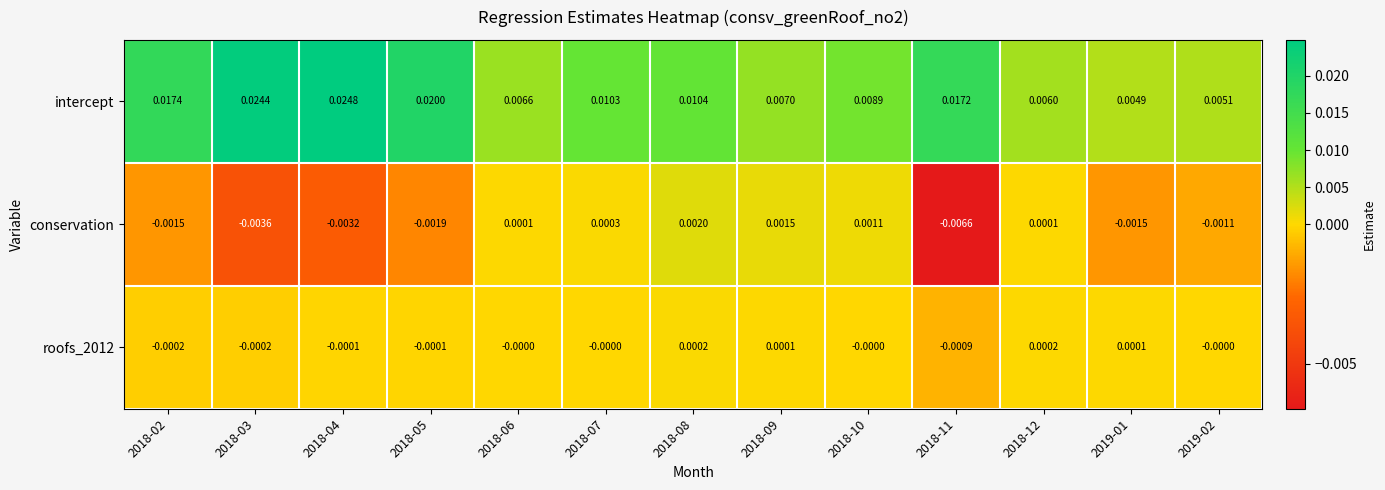

Which series has the largest total across all categories?

intercept